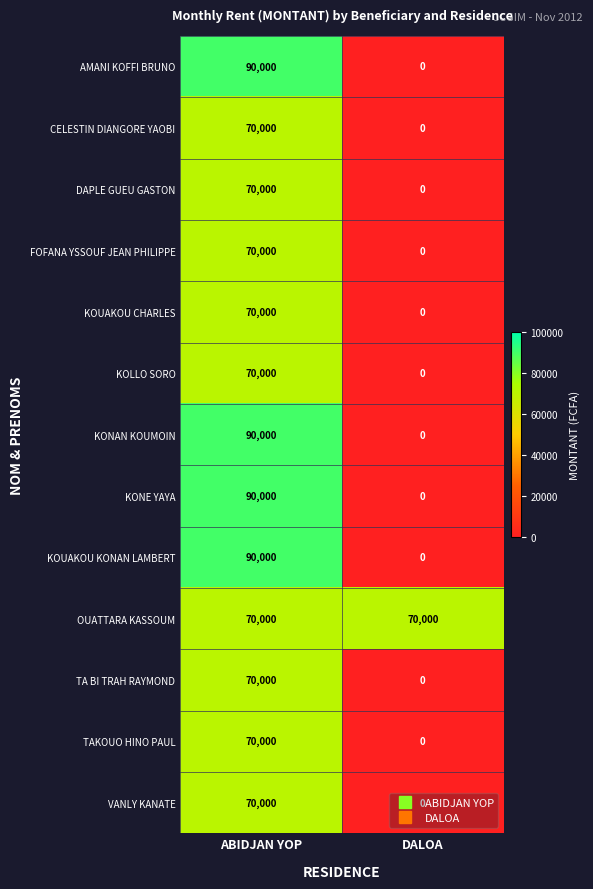

The value of KOLLO SORO at DALOA is -21872. True or false?

False